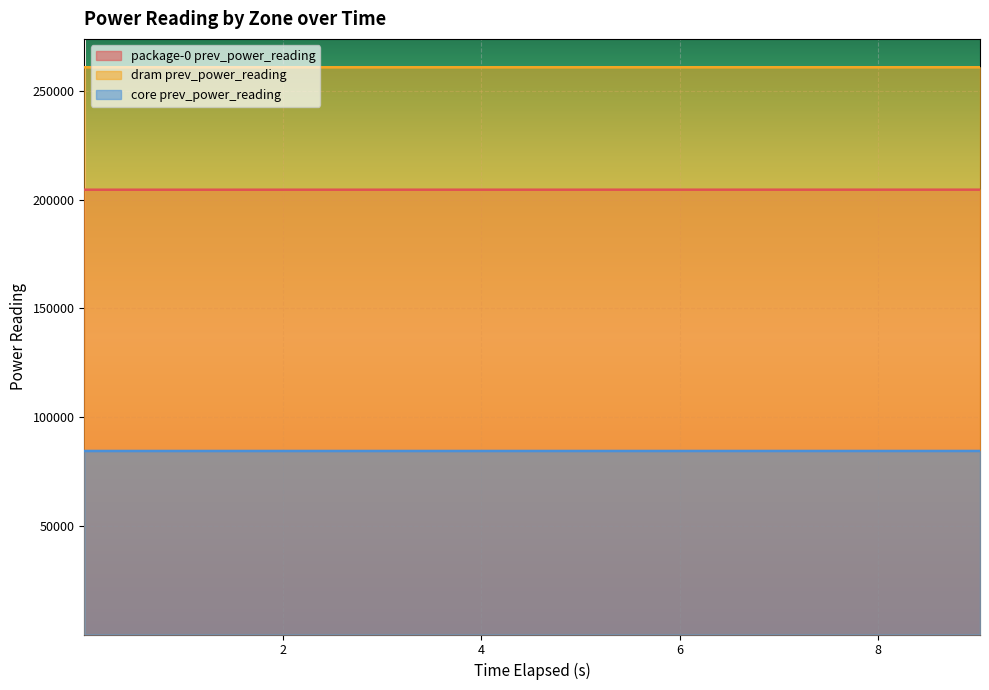

How many categories are shown in the chart?

10